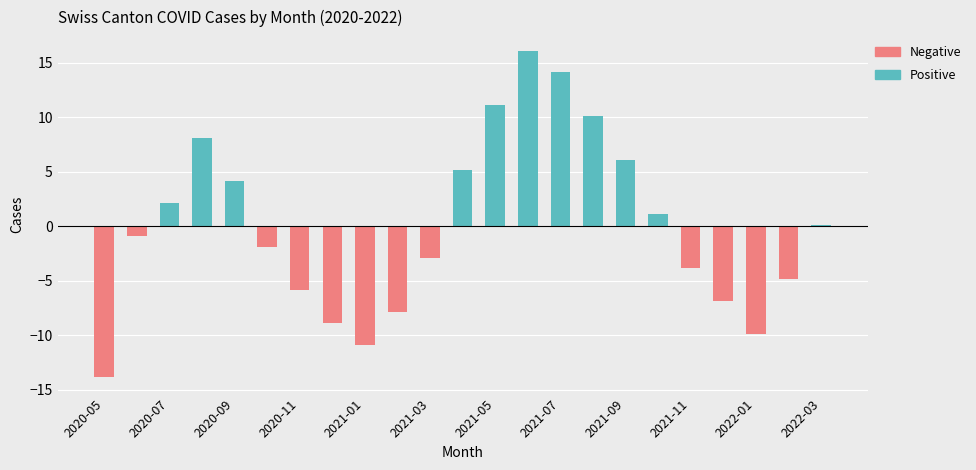

Does the chart contain stacked bars?

No